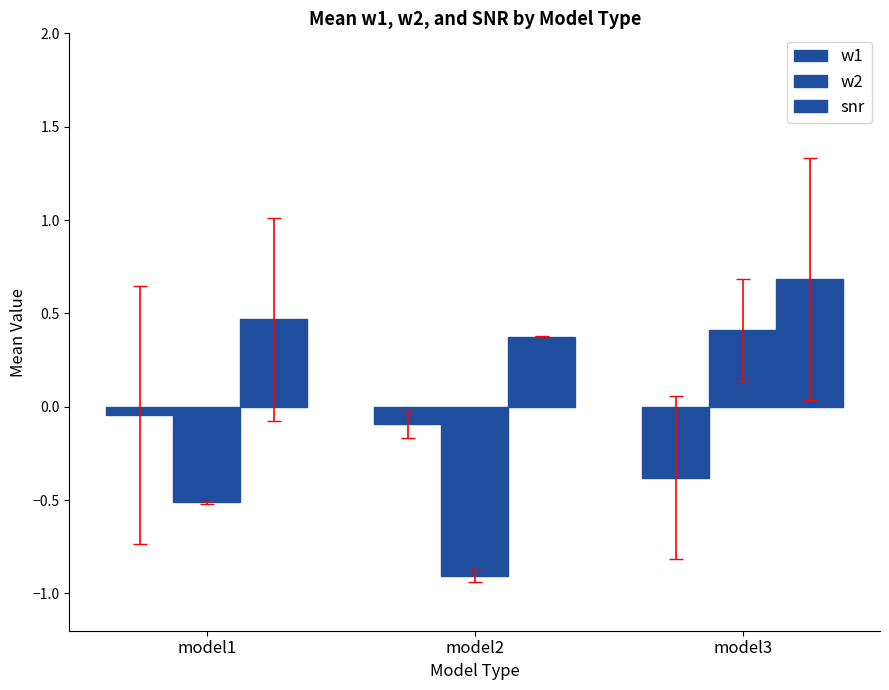

Is the value of w1 at model2 greater than the value of snr at model1?

No